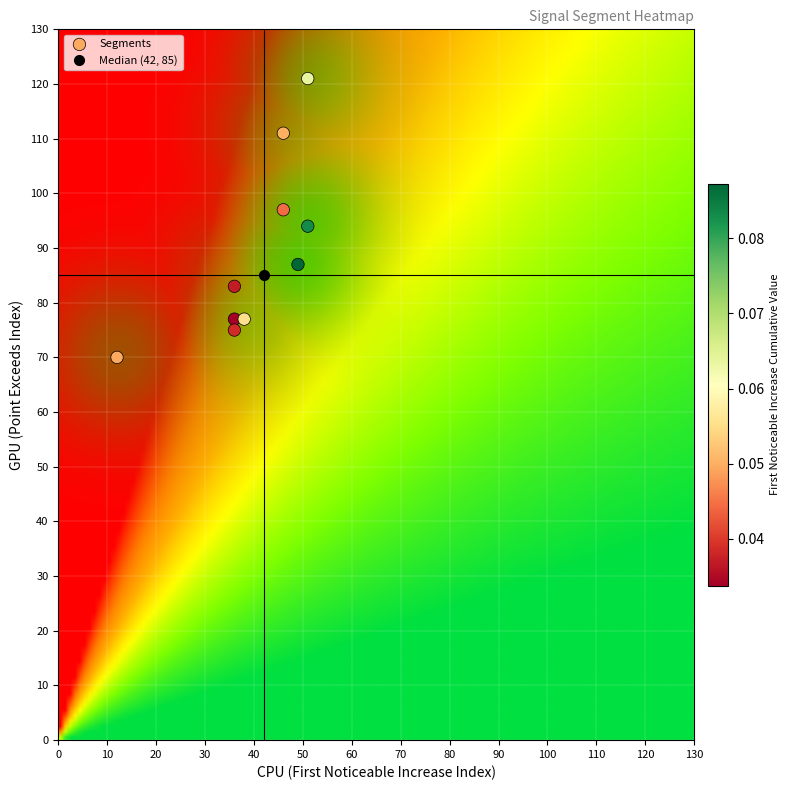

What is the average X value?

40